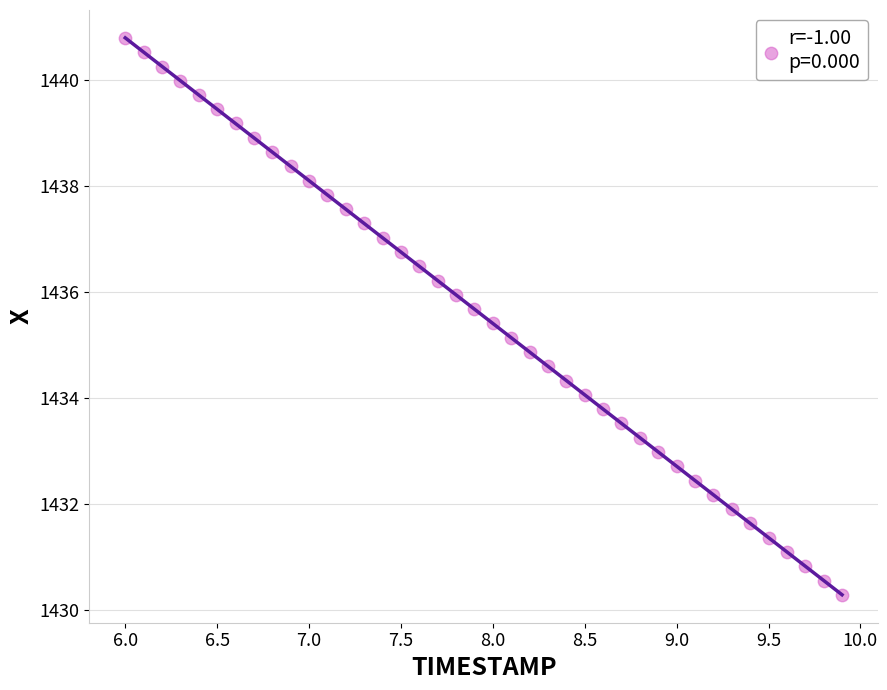

What is the range of Y values (max minus min)?

10.5